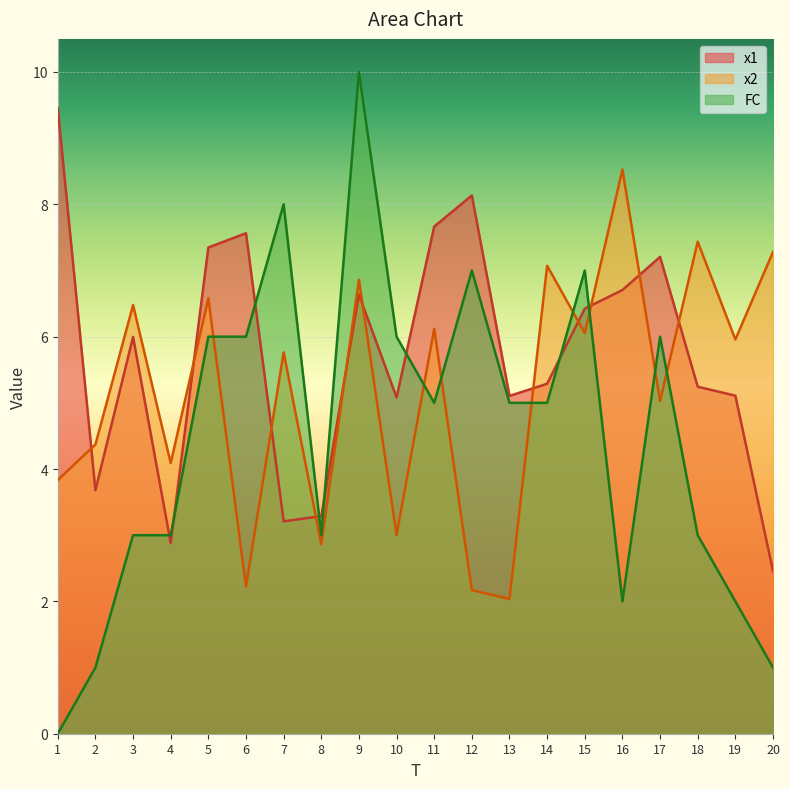

What is the maximum value for x2?

8.5